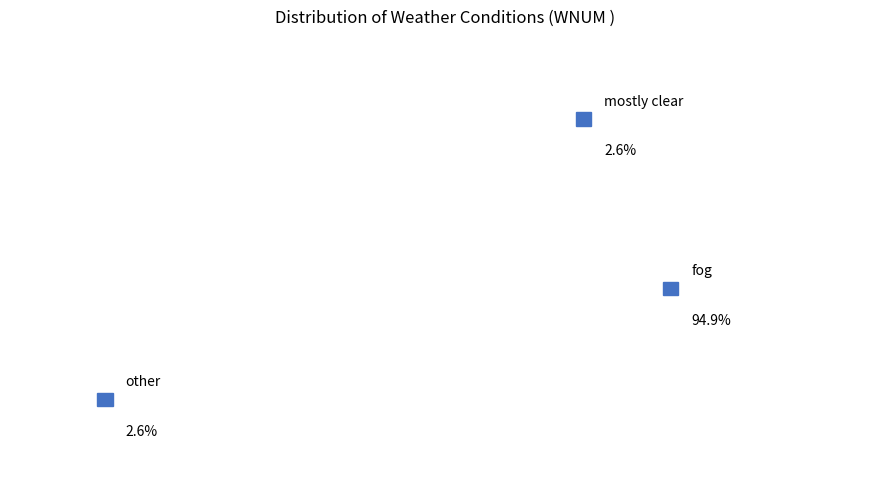

How many slices are in this pie chart?

3